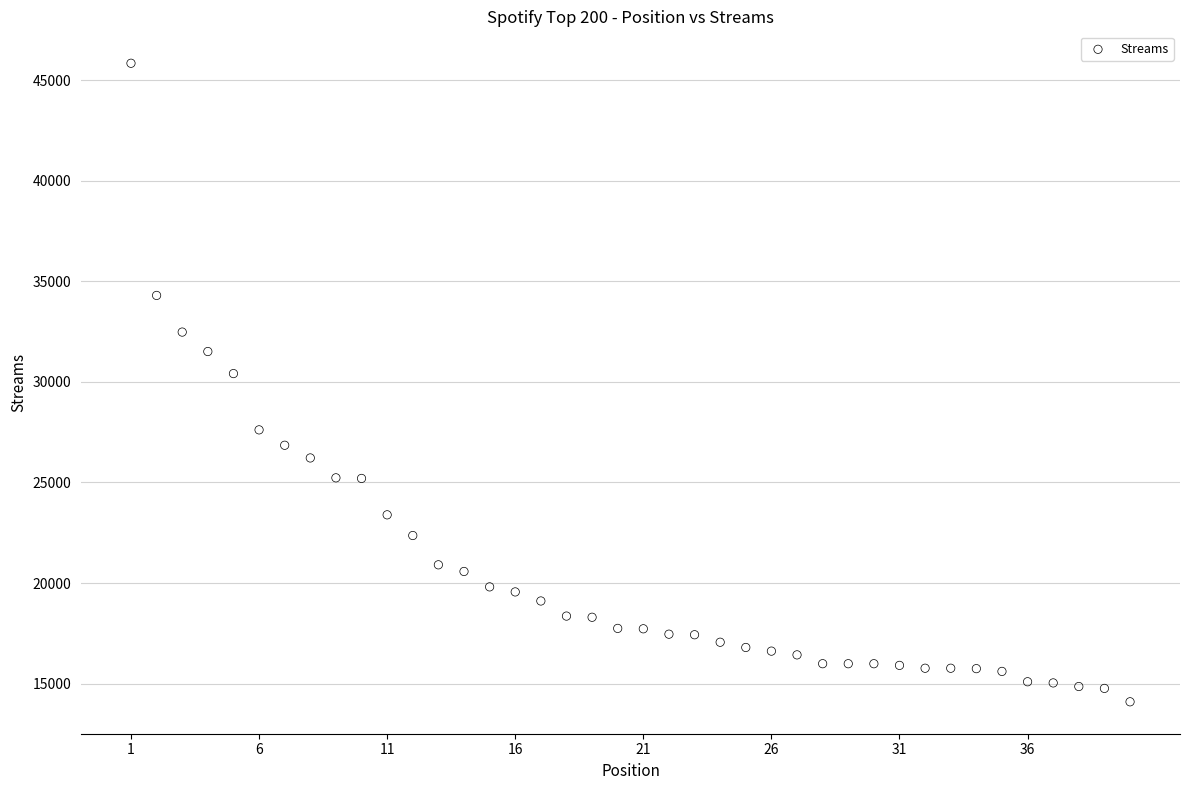

What is the range of X values (max minus min)?

39